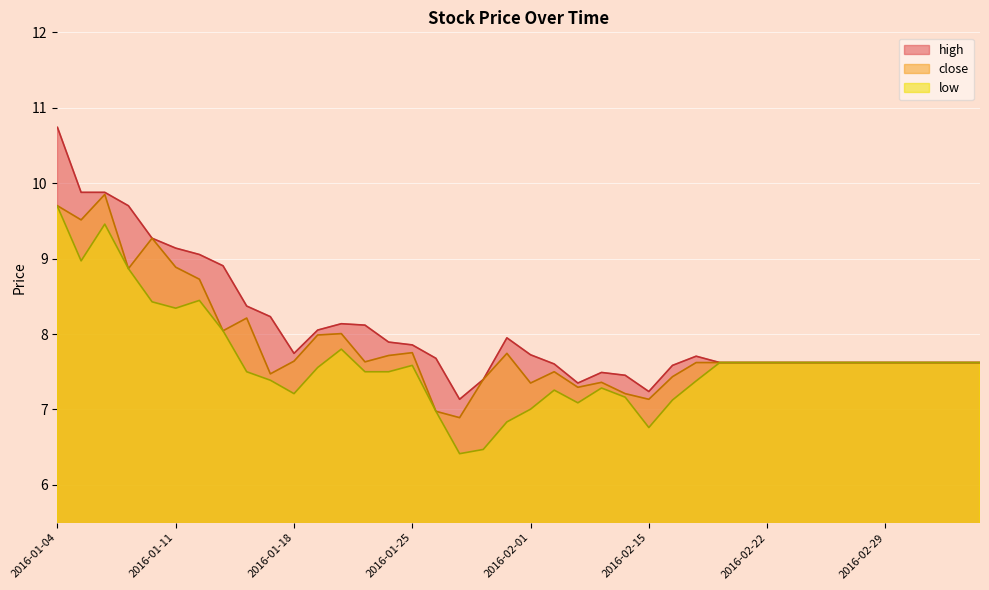

What is the label of the 38th point from the right?

2016-01-06